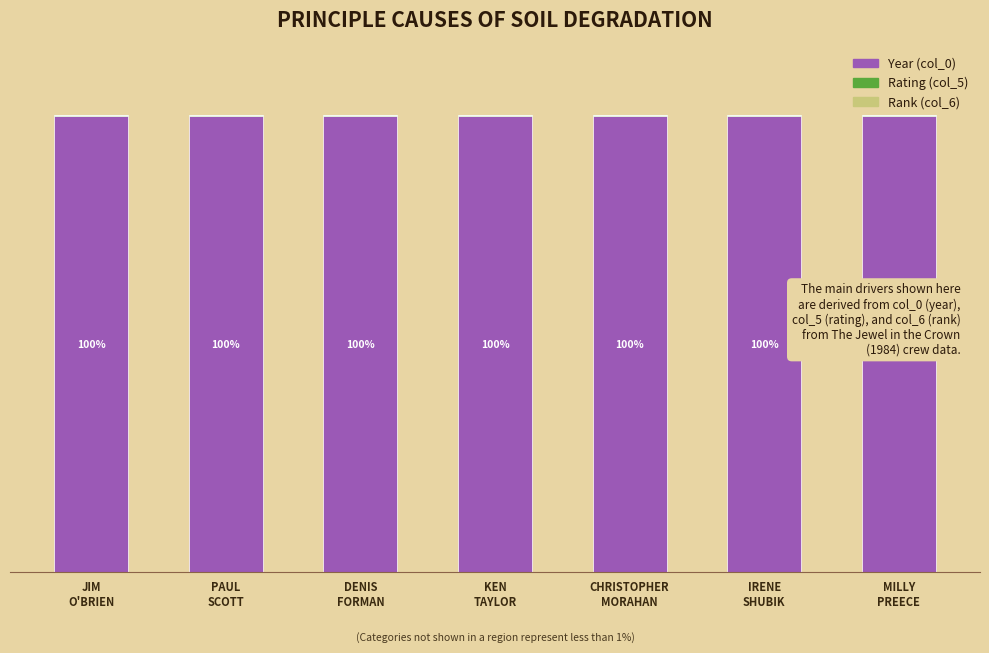

Which series has the largest range (max minus min)?

Year (col_0)